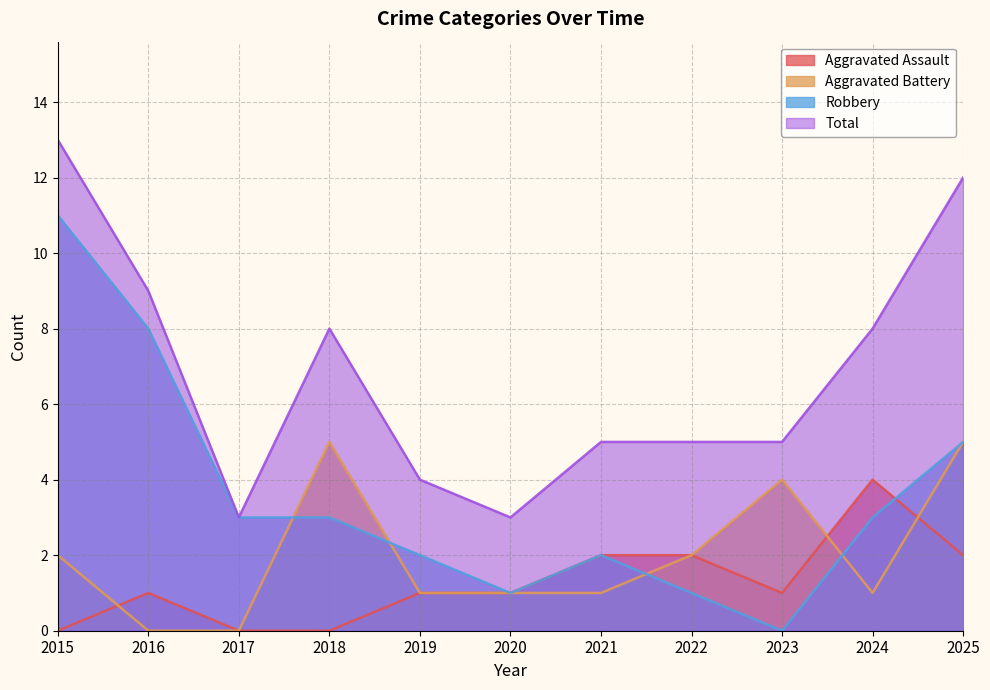

What is the total value across all series at 2020?

6